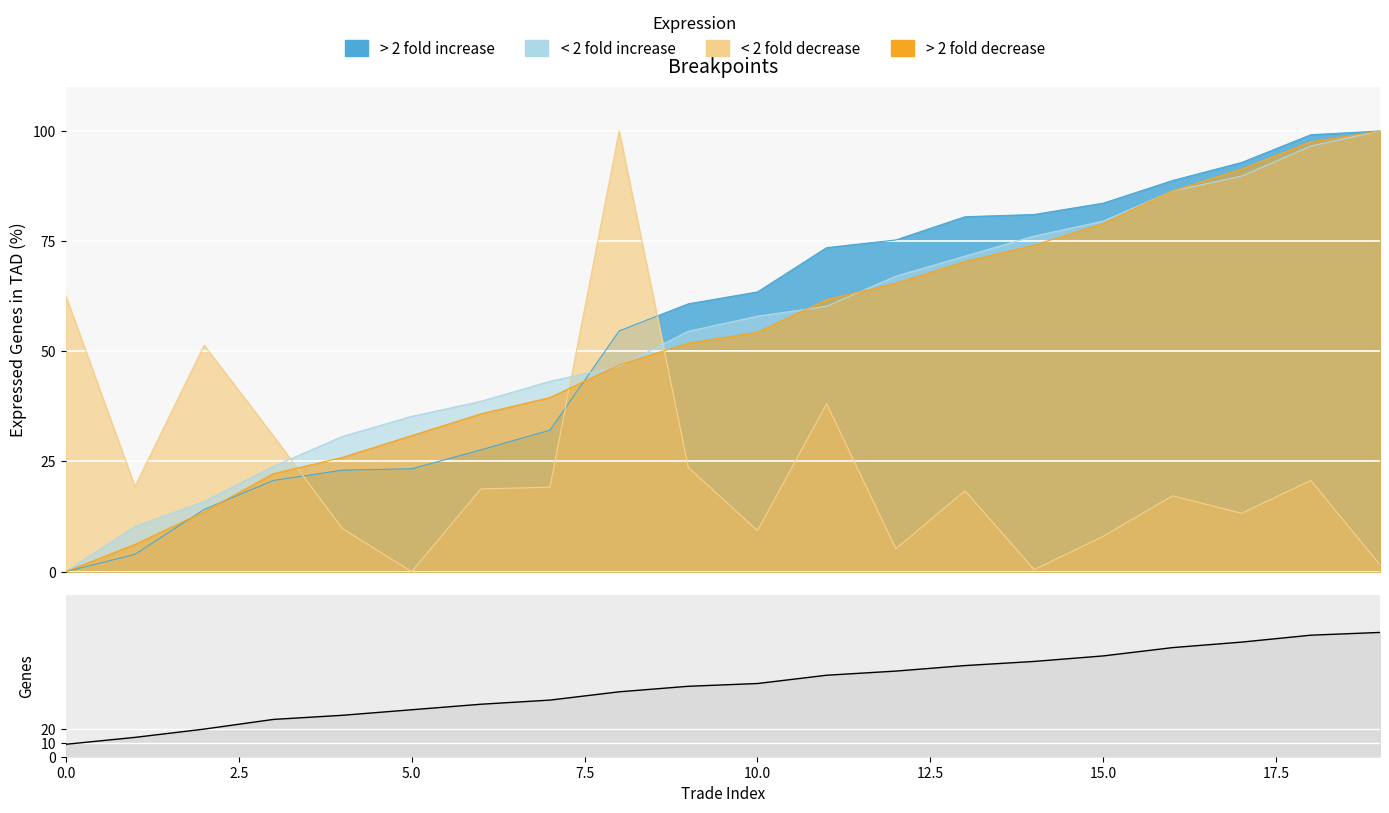

The chart shows a value of 51 at 9. True or false?

True